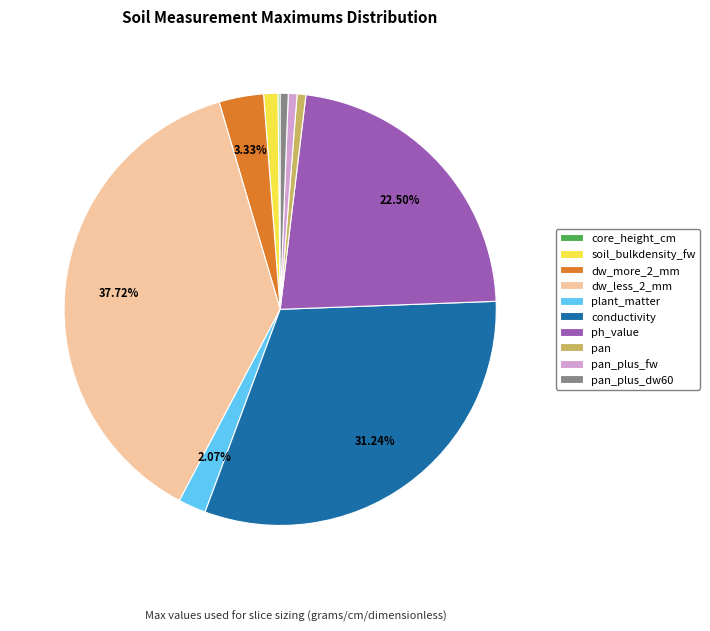

What percentage is the pan slice, to the nearest percent?

1%